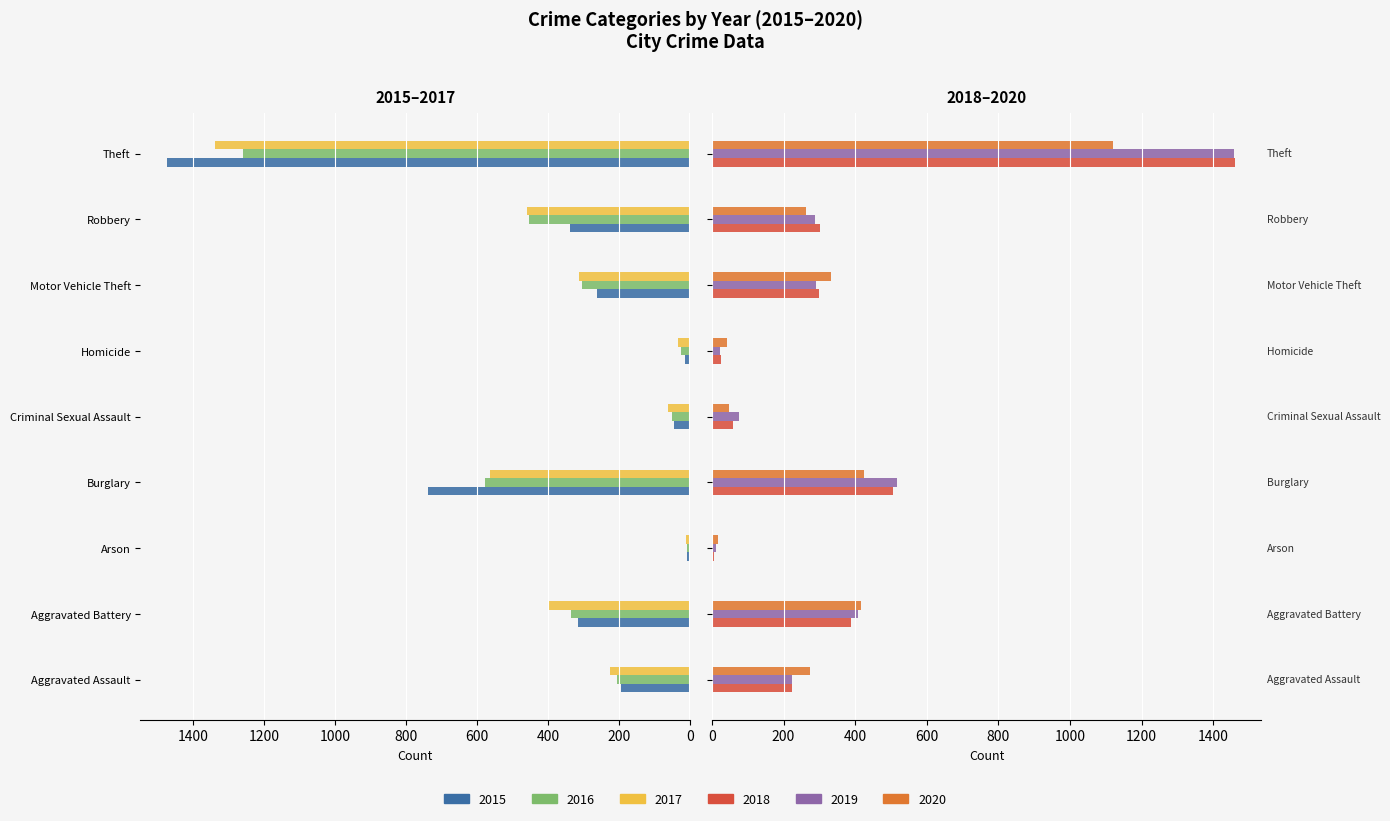

Where is 2018 nearest to the value 734?

Burglary